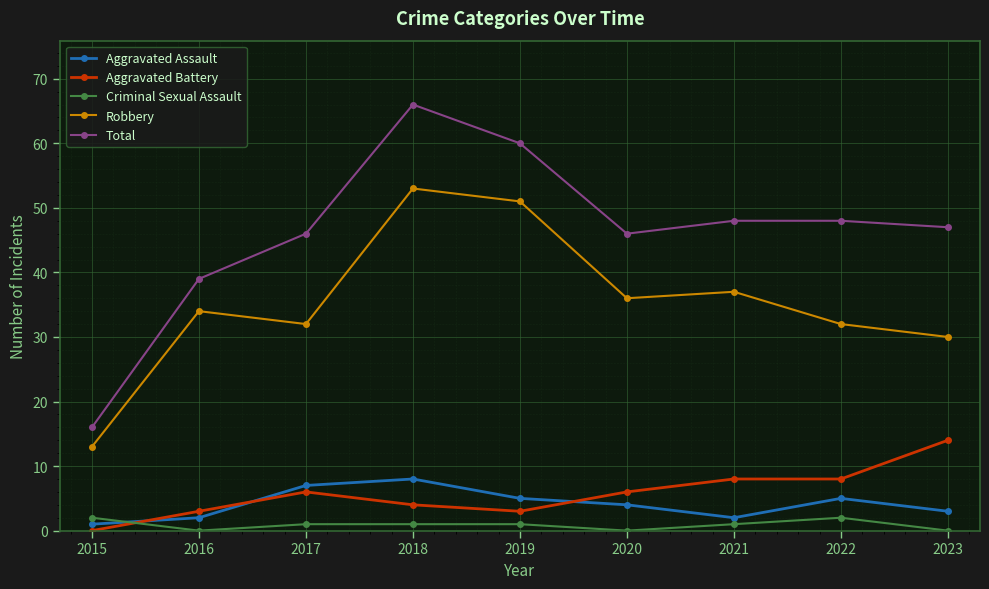

Is the value of Robbery at 2021 greater than the value of Total at 2021?

No